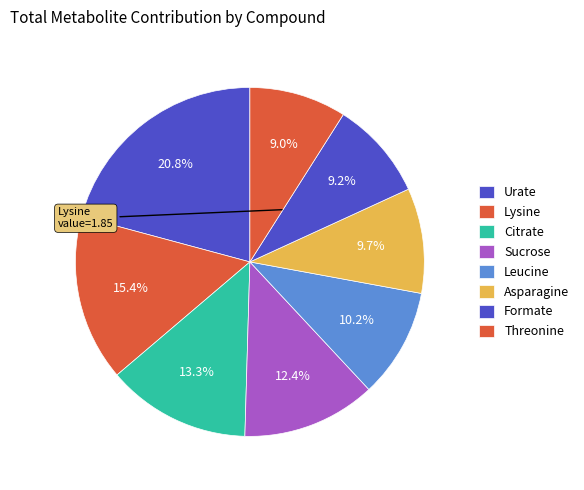

Count the number of slices in the pie.

8